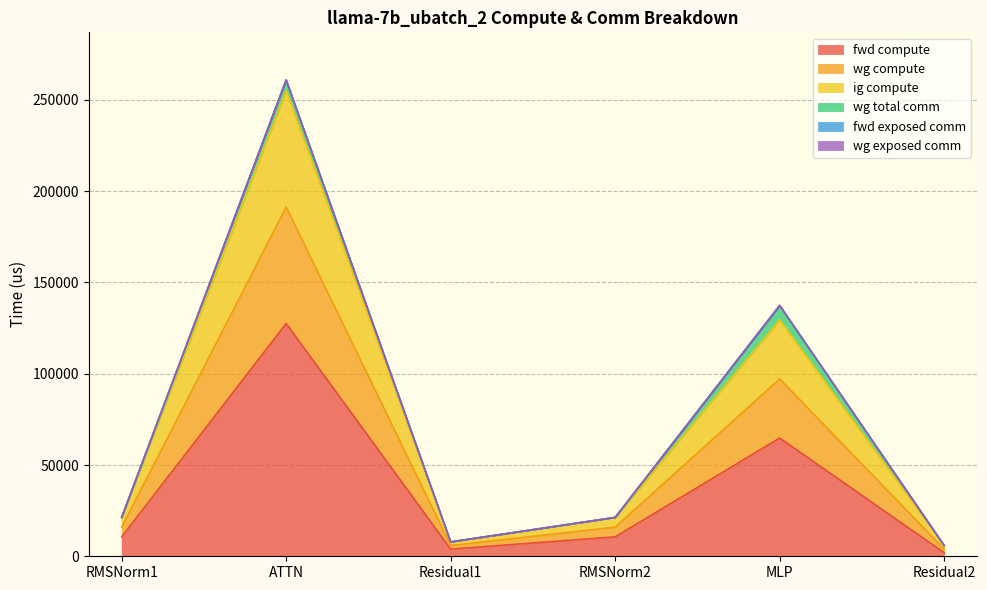

What is the label of the 2nd point from the left?

ATTN